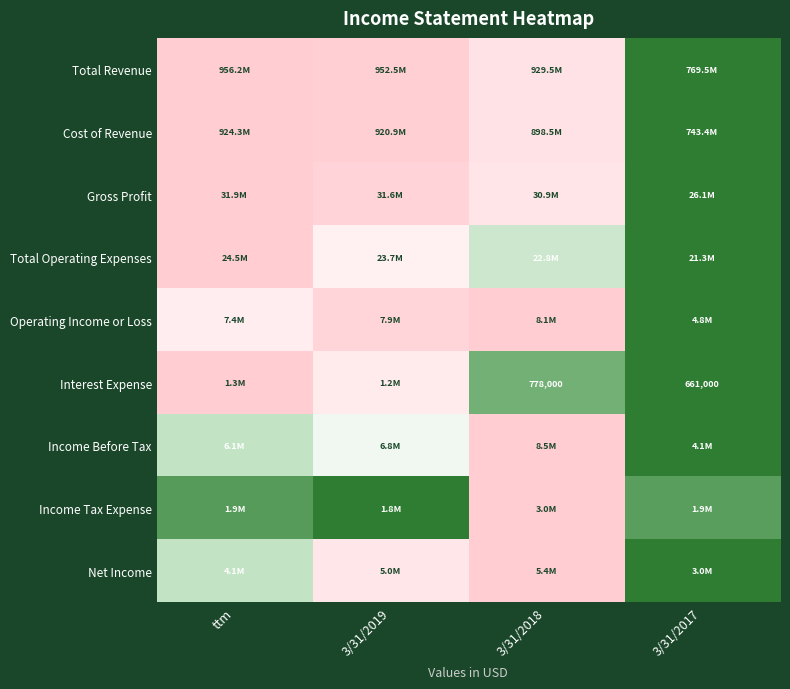

Which series has the largest total across all categories?

Cost of Revenue